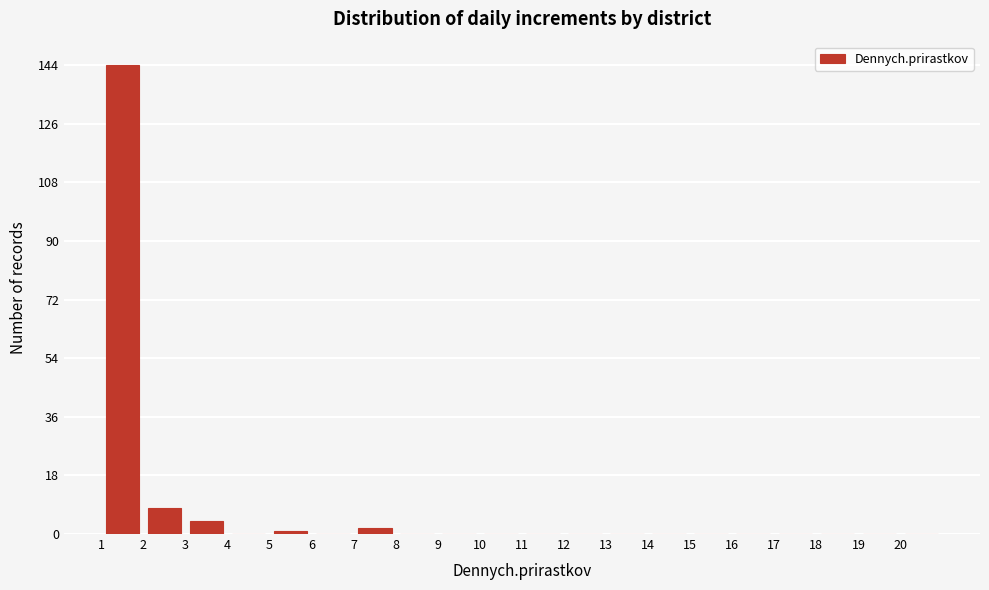

Reading left to right, list every bar in this chart as the range it spans on the x-axis followed by its height. The values are not printed on the chart, so give them approximately, as read against the axis.

1 to 2: 144
2 to 3: 8
3 to 4: 4
4 to 5: 0
5 to 6: under 2
6 to 7: 0
7 to 8: 2
8 to 9: 0
9 to 10: 0
10 to 11: 0
11 to 12: 0
12 to 13: 0
13 to 14: 0
14 to 15: 0
15 to 16: 0
16 to 17: 0
17 to 18: 0
18 to 19: 0
19 to 20: 0
20 to 21: 0